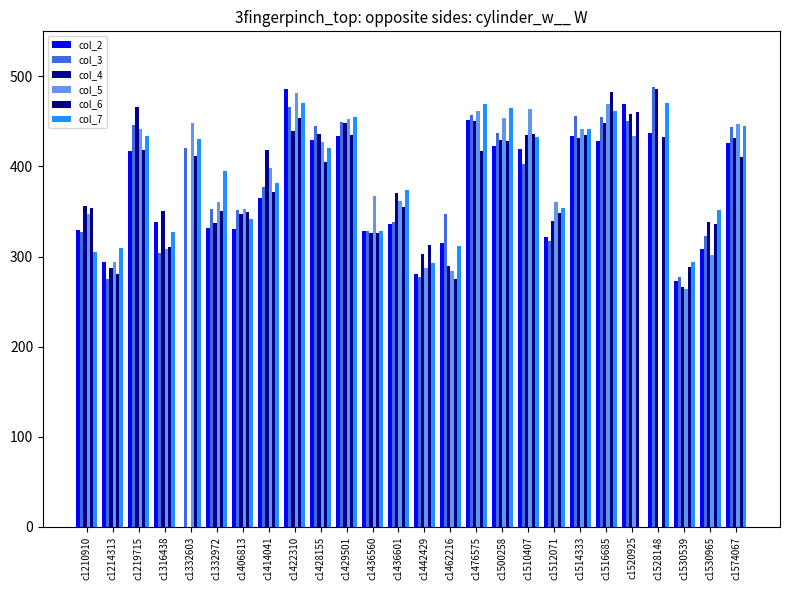

Where is col_4 nearest to the value 243?

c1530539